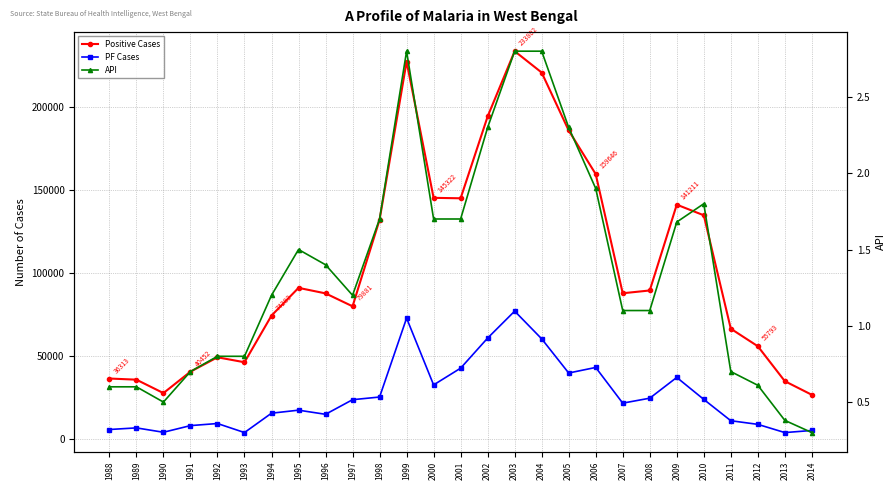

At which category does the chart reach its peak across all series?

2003